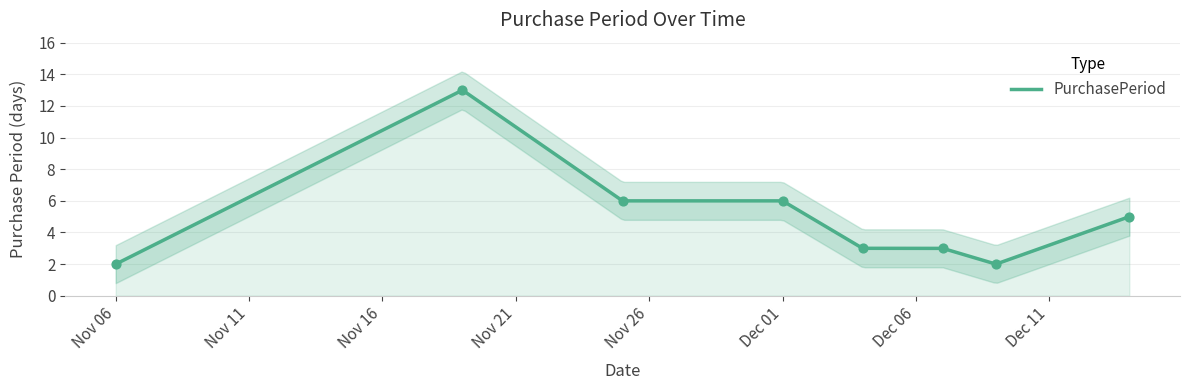

What is the minimum value for PurchasePeriod?

2.0